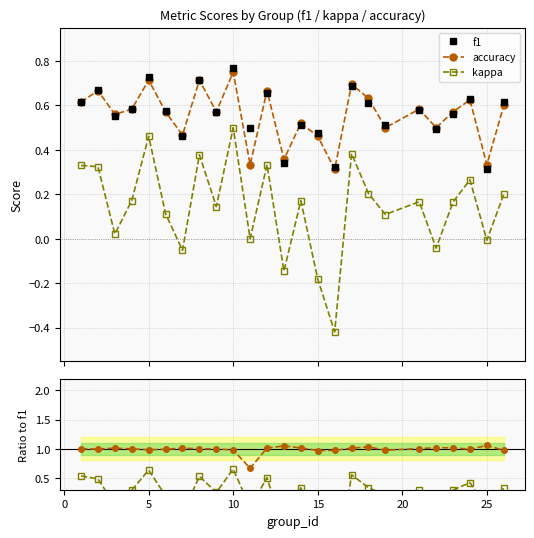

True or false: kappa and f1 intersect in this chart.

False